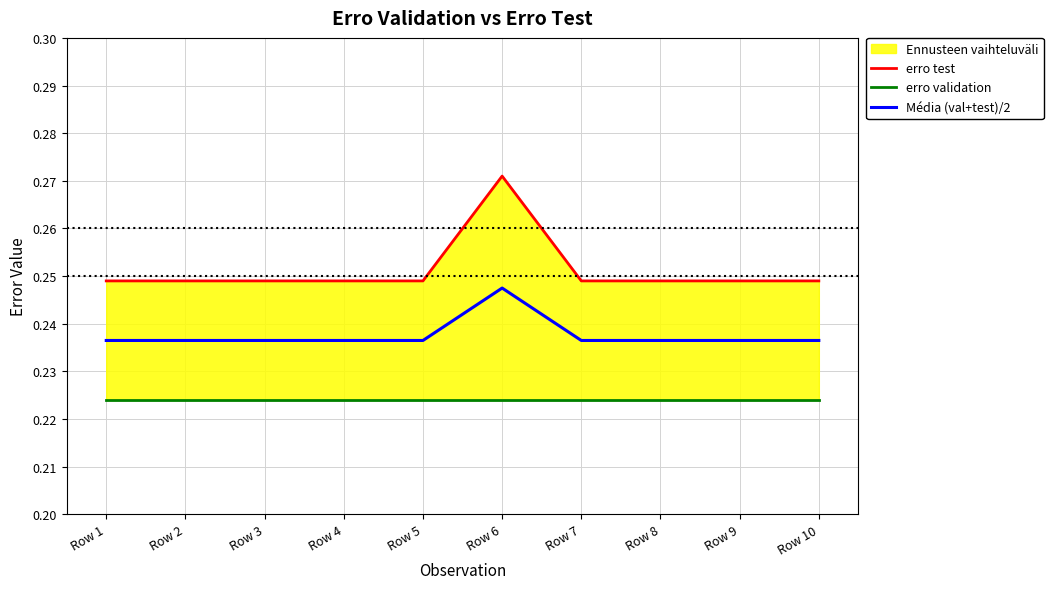

True or false: erro validation and Média (val+test)/2 cross at least once.

False